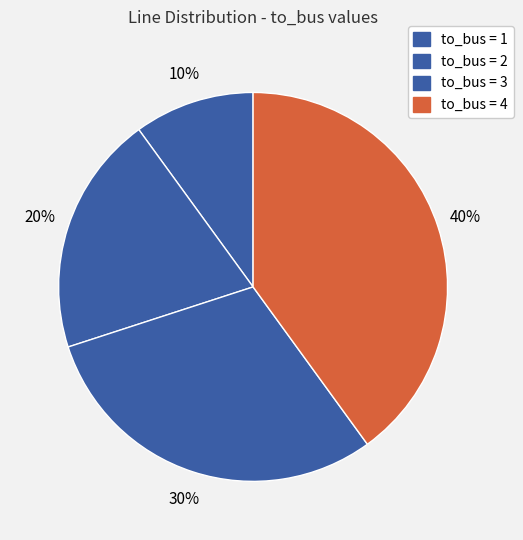

Count the number of slices in the pie.

4